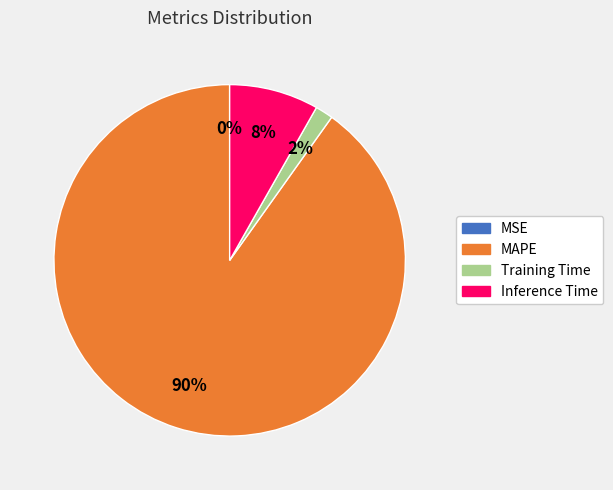

What is the largest slice in the pie chart?

MAPE